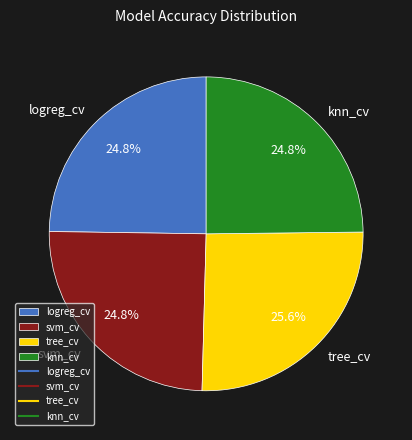

To the nearest percent, what is the average slice percentage?

25%